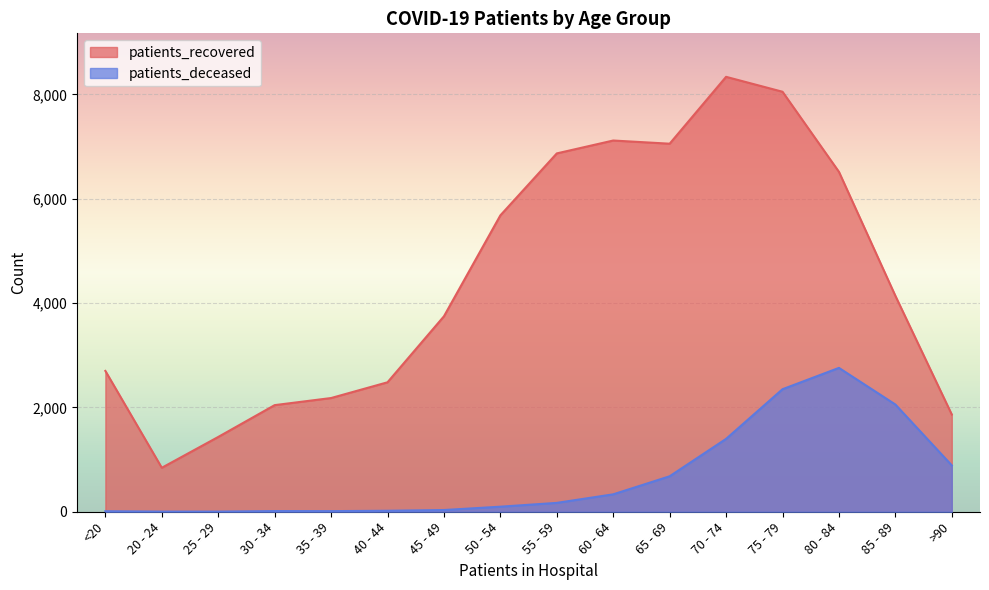

What is the difference between the maximum and minimum values in the patients_deceased series?

2755